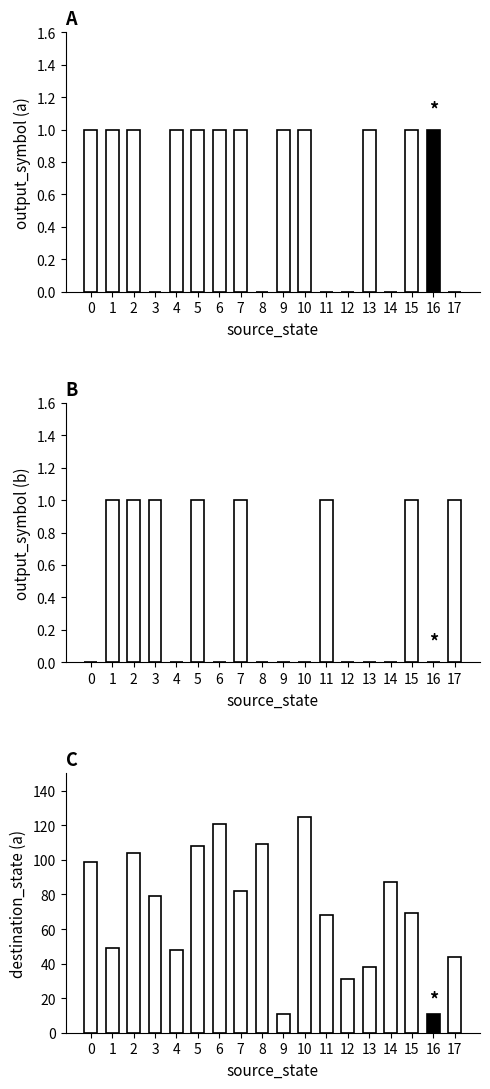

At which category is the sum across all series the highest?

10